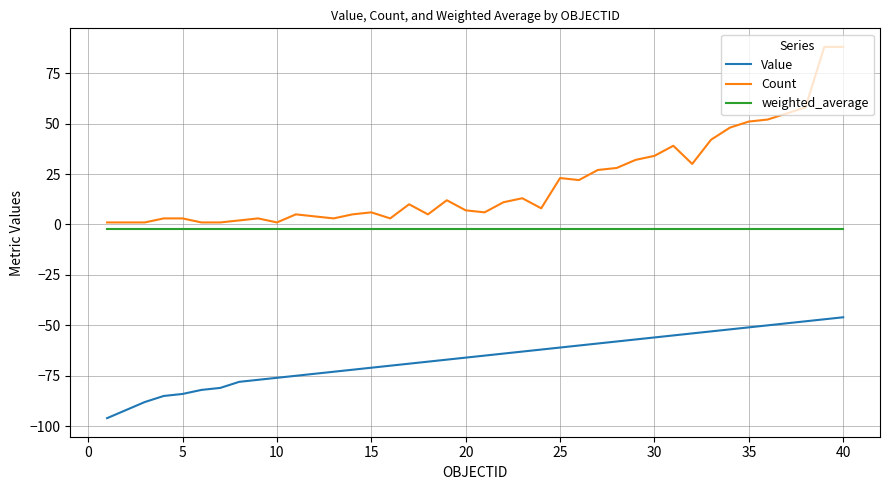

True or false: Value and Count intersect in this chart.

False